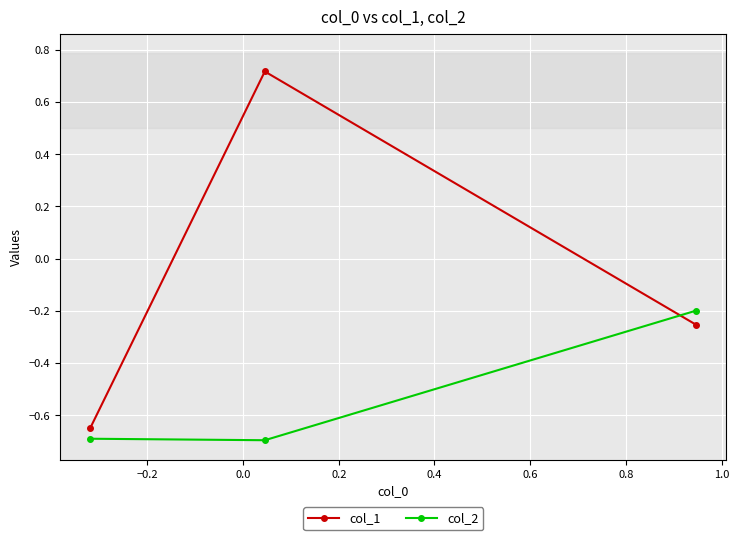

Which series has the largest total across all categories?

col_1